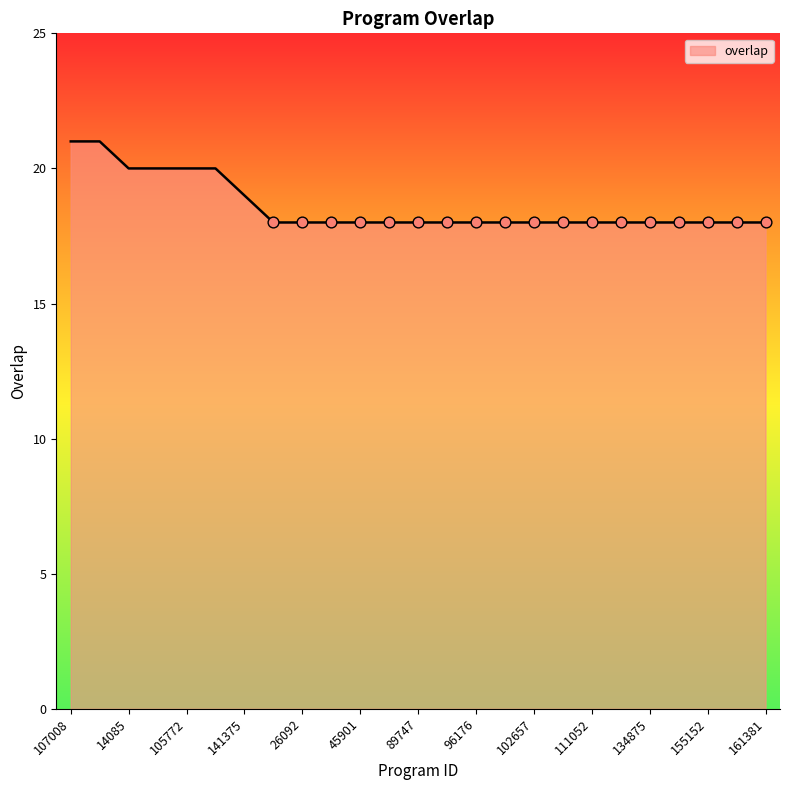

What is the smallest value displayed?

18